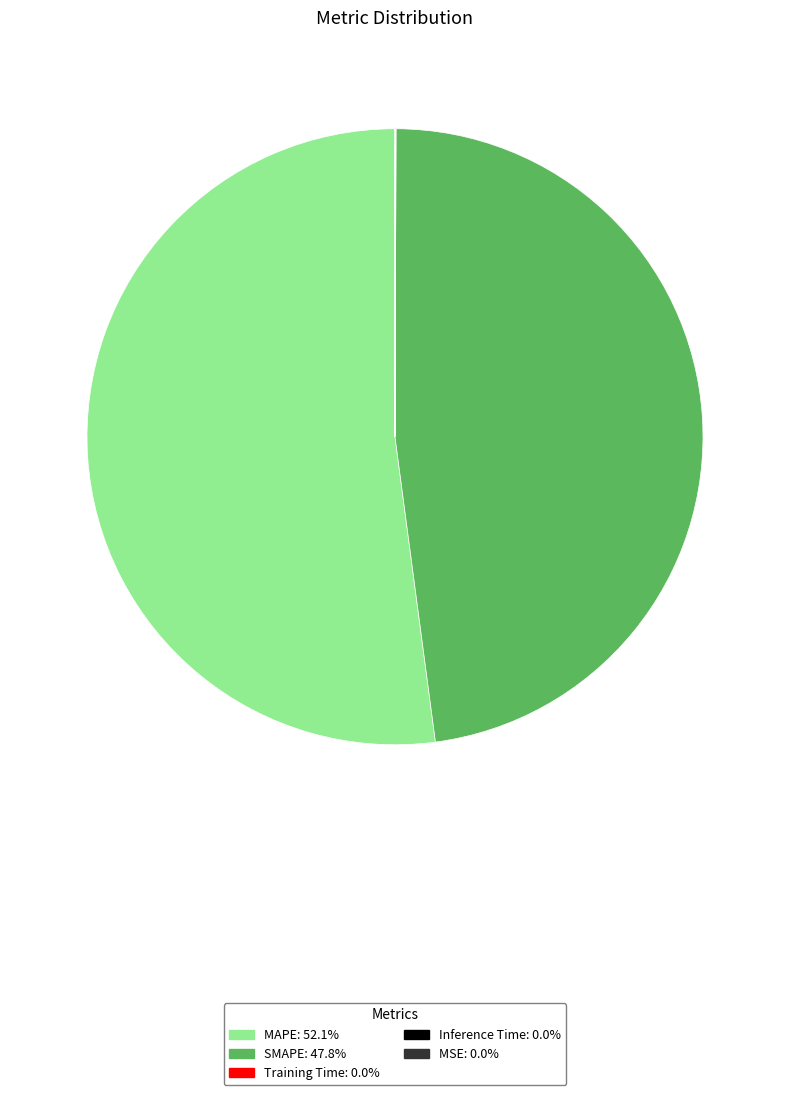

Which slice is the largest?

MAPE